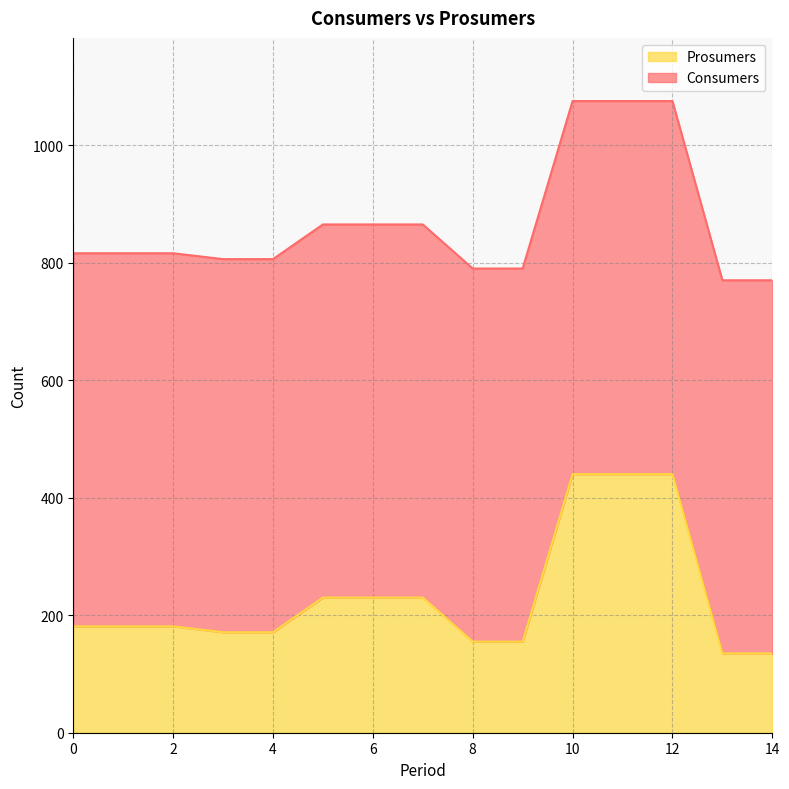

What is the minimum value for Prosumers?

135